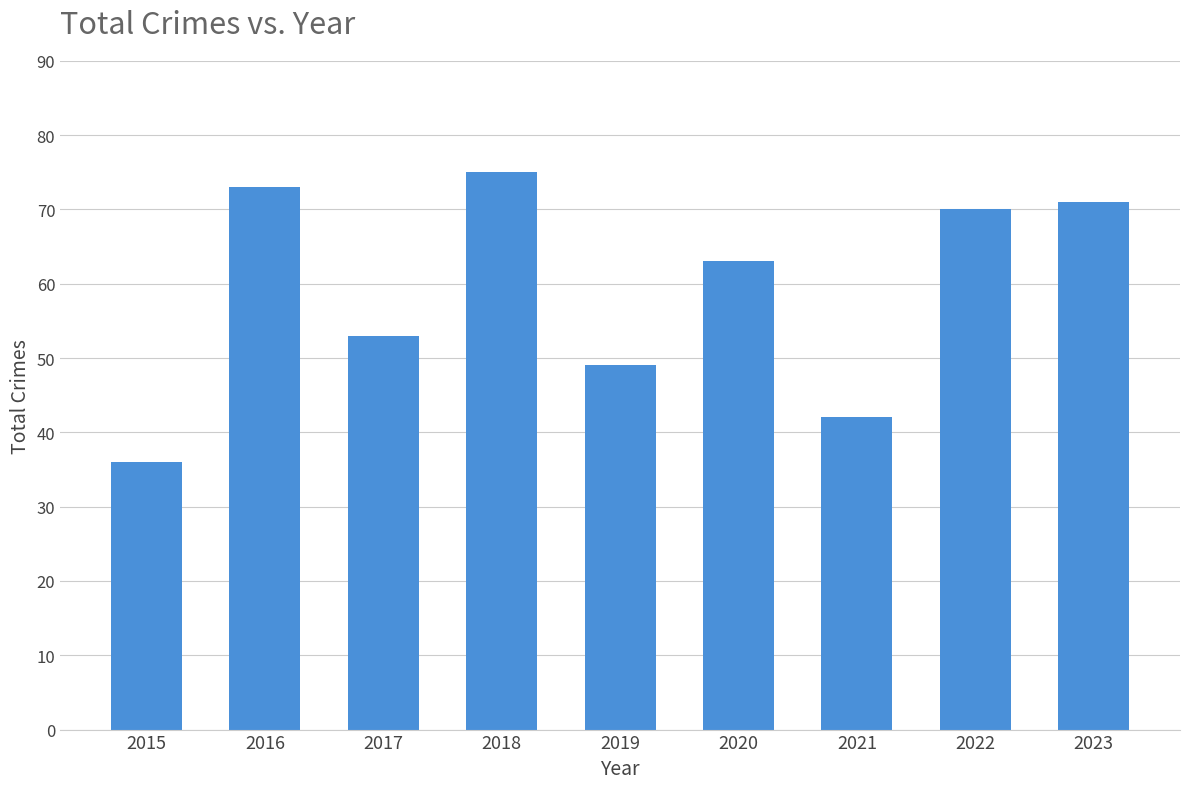

Which label corresponds to the largest value in the chart?

2018